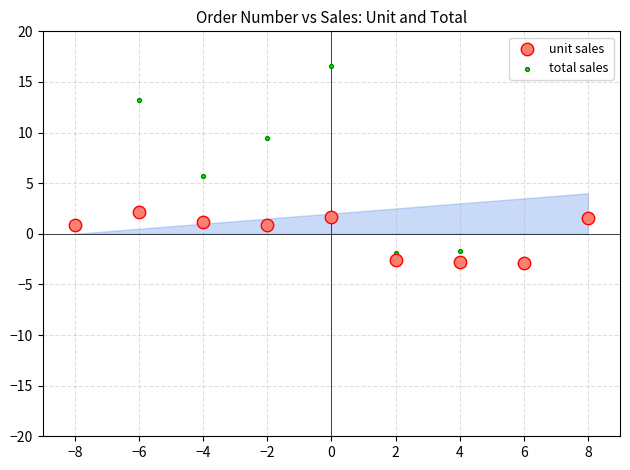

Which series has the largest Y range (max minus min)?

total sales